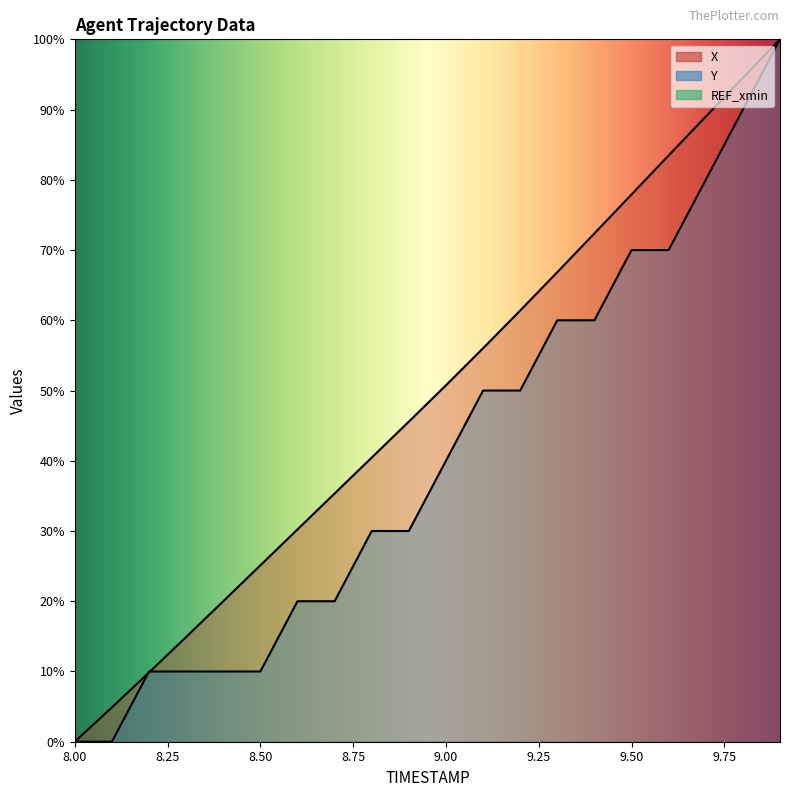

Which series has the largest total across all categories?

X